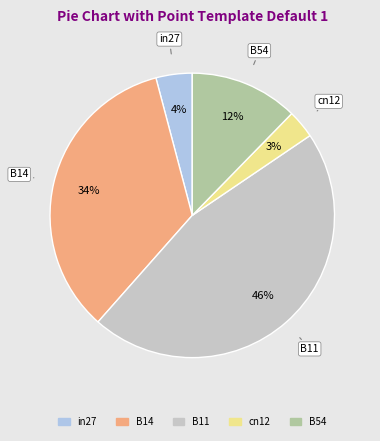

What is the largest slice in the pie chart?

B11